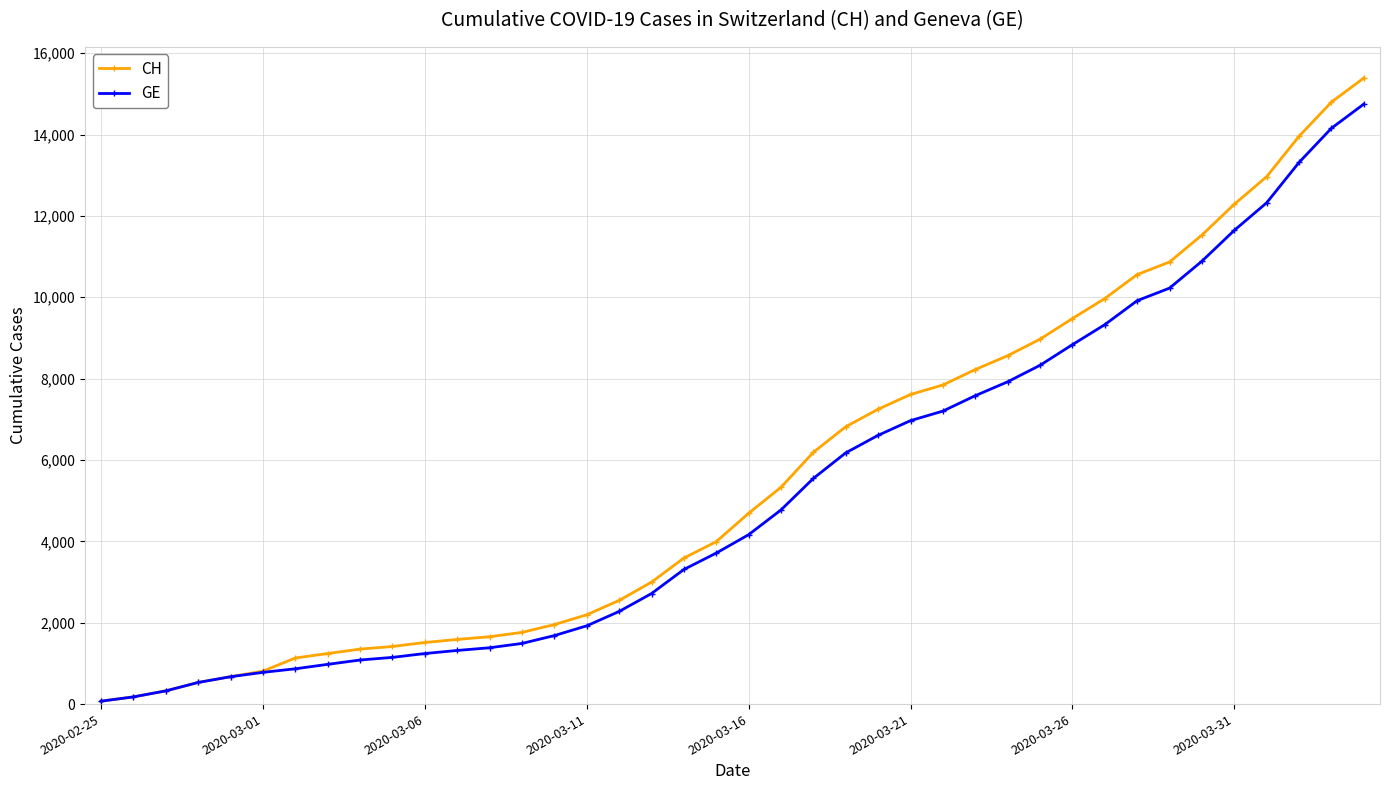

What is the highest value of the CH series?

15390